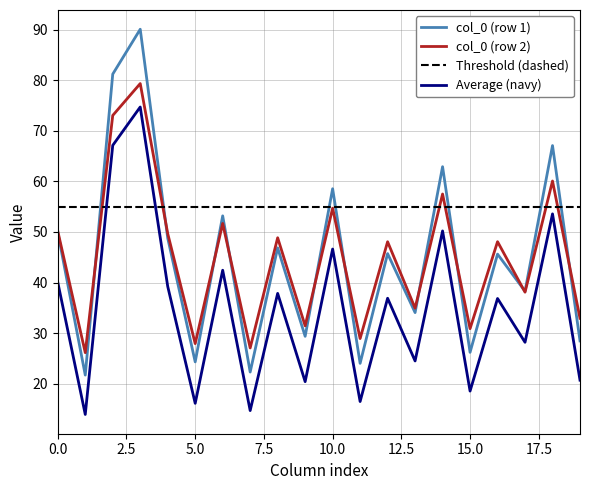

In col_0 (row 1), how many points are higher than both neighbors (excluding endpoints)?

8